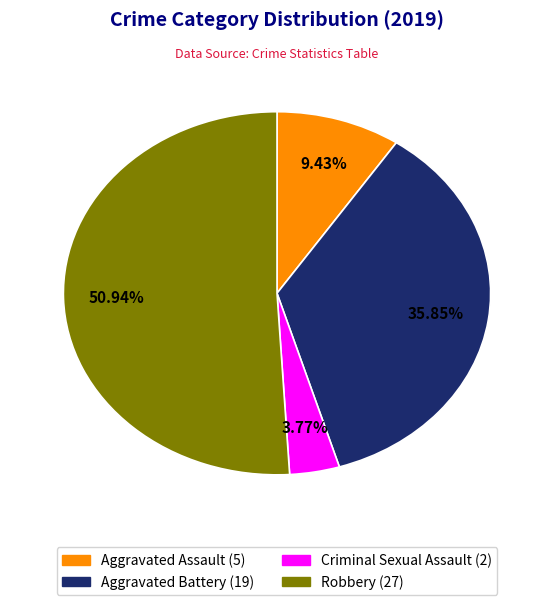

Is there a majority slice in this chart?

Yes